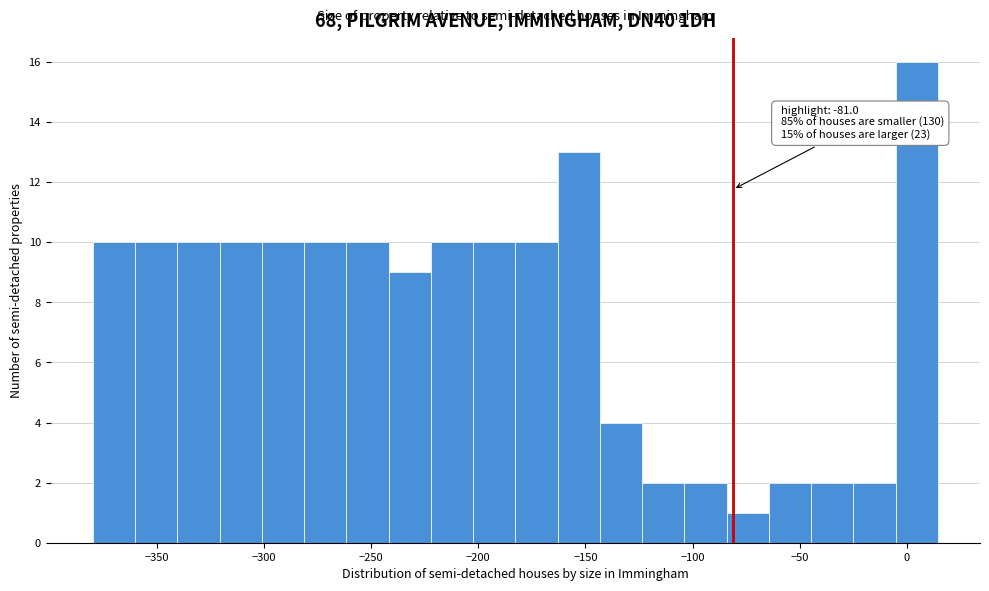

Read against the x-axis, roughly where is the centre of the tallest bar?

5